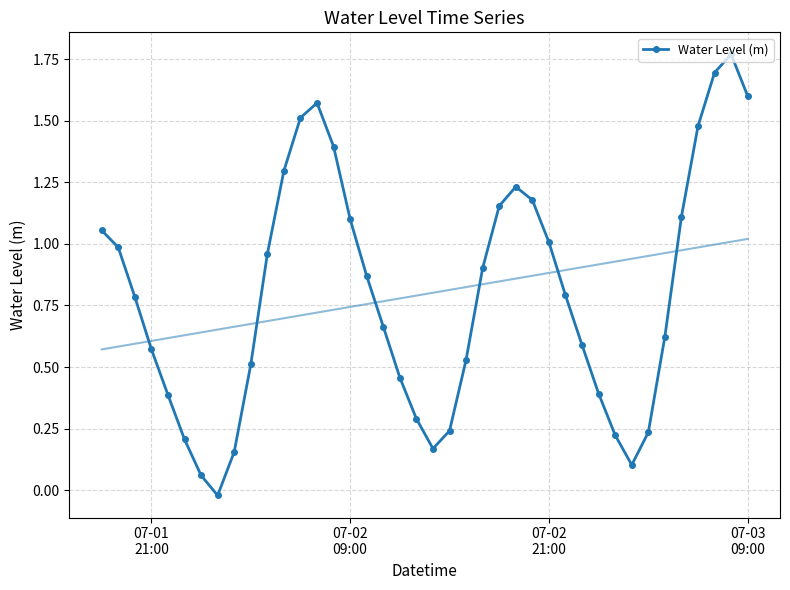

Is this an area chart (filled region under the line)?

No